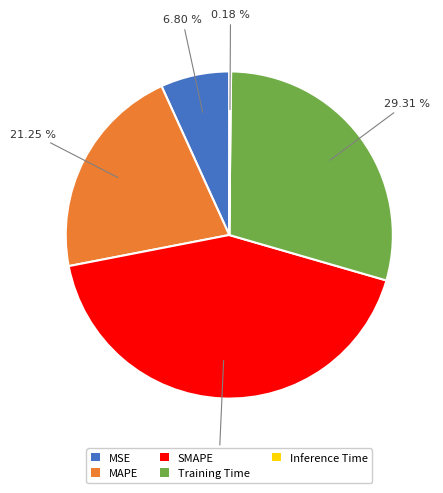

Combined, do SMAPE and MAPE account for over 50%?

Yes